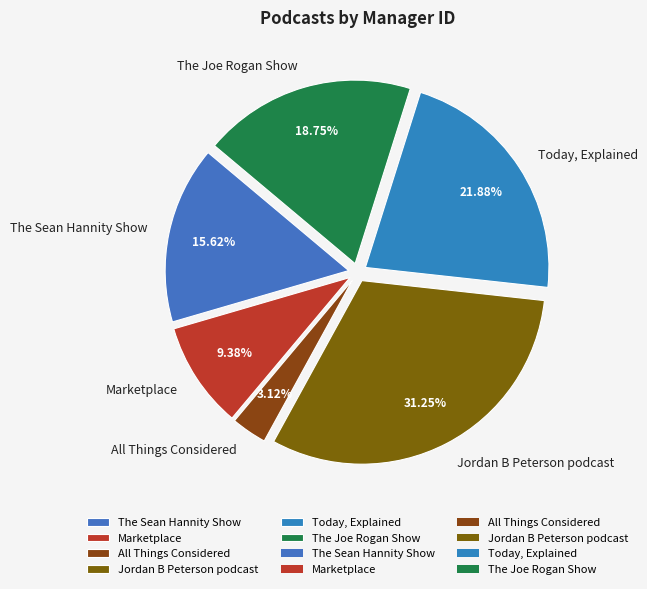

Is there a majority slice in this chart?

No